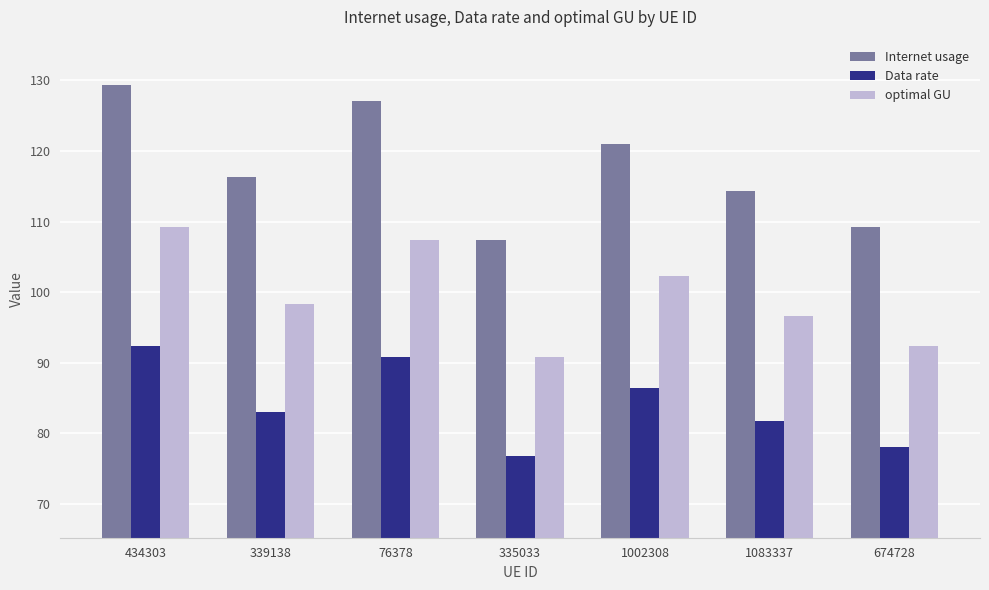

What is the sum of all Internet usage values?

824.8